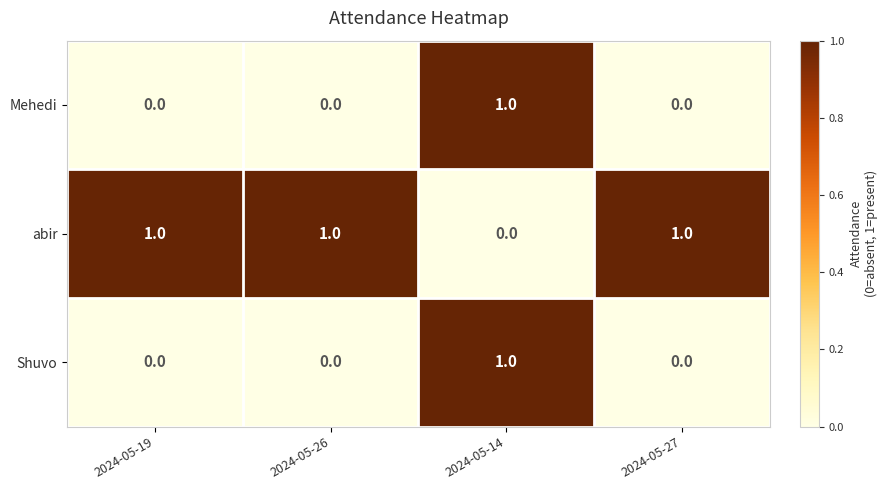

What is the sum of all abir values?

3